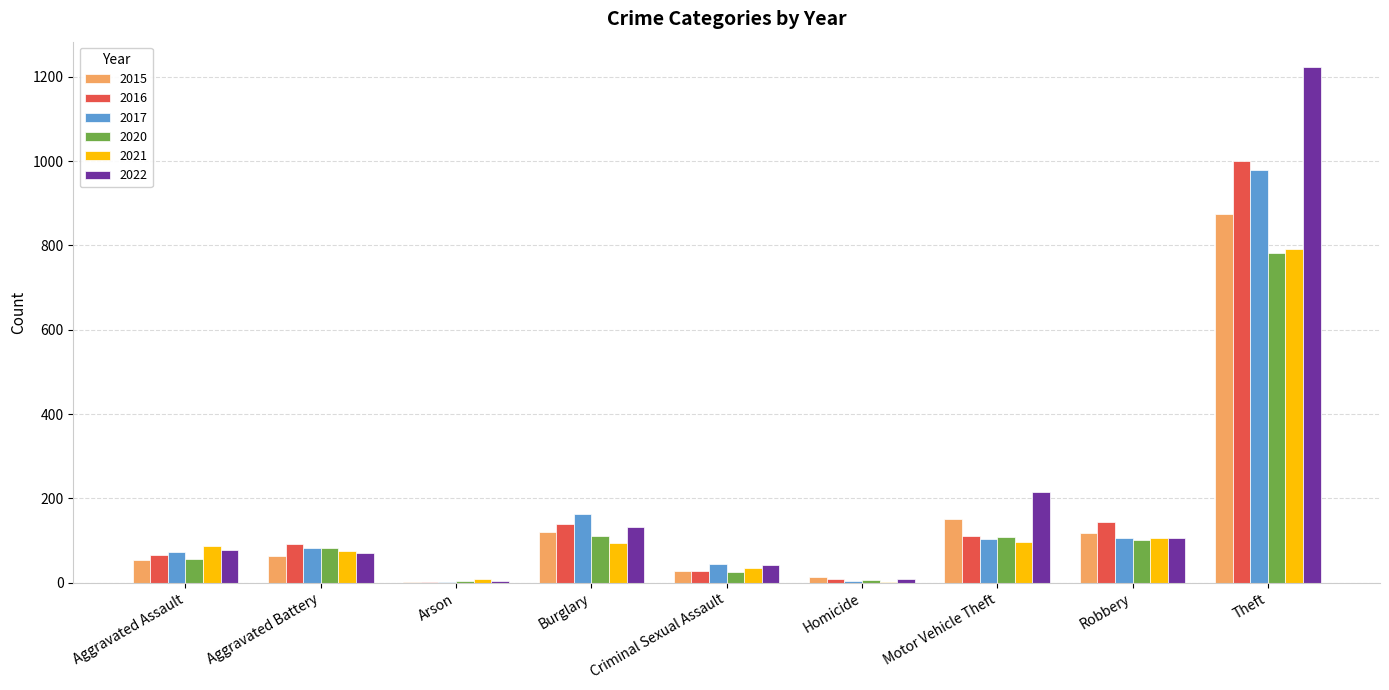

At which category is the sum across all series the highest?

Theft